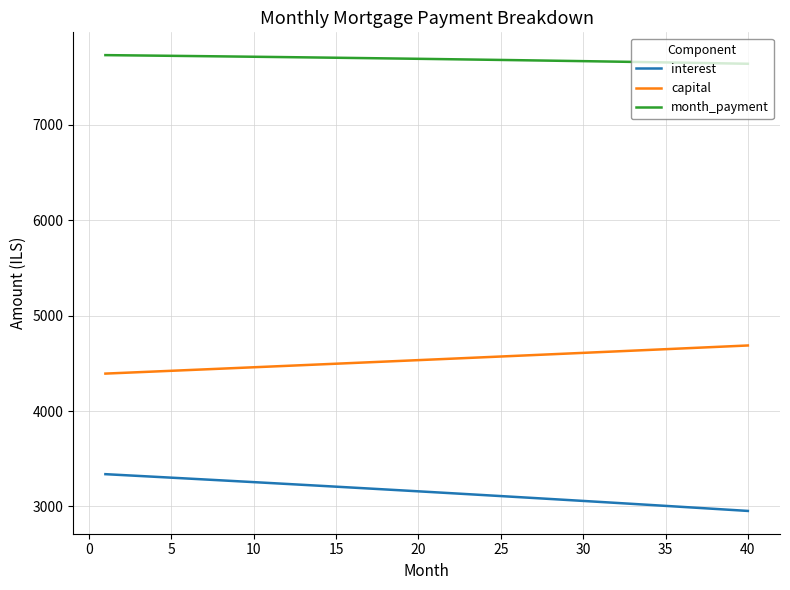

What is the minimum value for interest?

2953.5